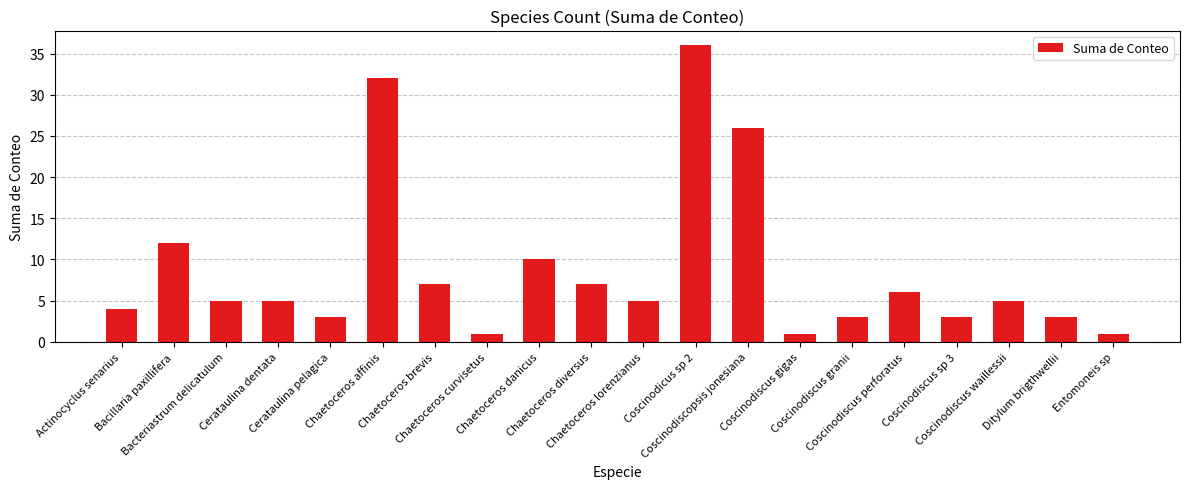

Reading right to left, transcribe all the data shown in this chart.

Entomoneis sp=1	Ditylum brigthwellii=3	Coscinodiscus waillessii=5	Coscinodiscus sp 3=3	Coscinodiscus perforatus=6	Coscinodiscus granii=3	Coscinodiscus gigas=1	Coscinodiscopsis jonesiana=26	Coscinodicus sp 2=36	Chaetoceros lorenzianus=5	Chaetoceros diversus=7	Chaetoceros danicus=10	Chaetoceros curvisetus=1	Chaetoceros brevis=7	Chaetoceros affinis=32	Cerataulina pelagica=3	Cerataulina dentata=5	Bacteriastrum delicatulum=5	Bacillaria paxillifera=12	Actinocyclus senarius=4